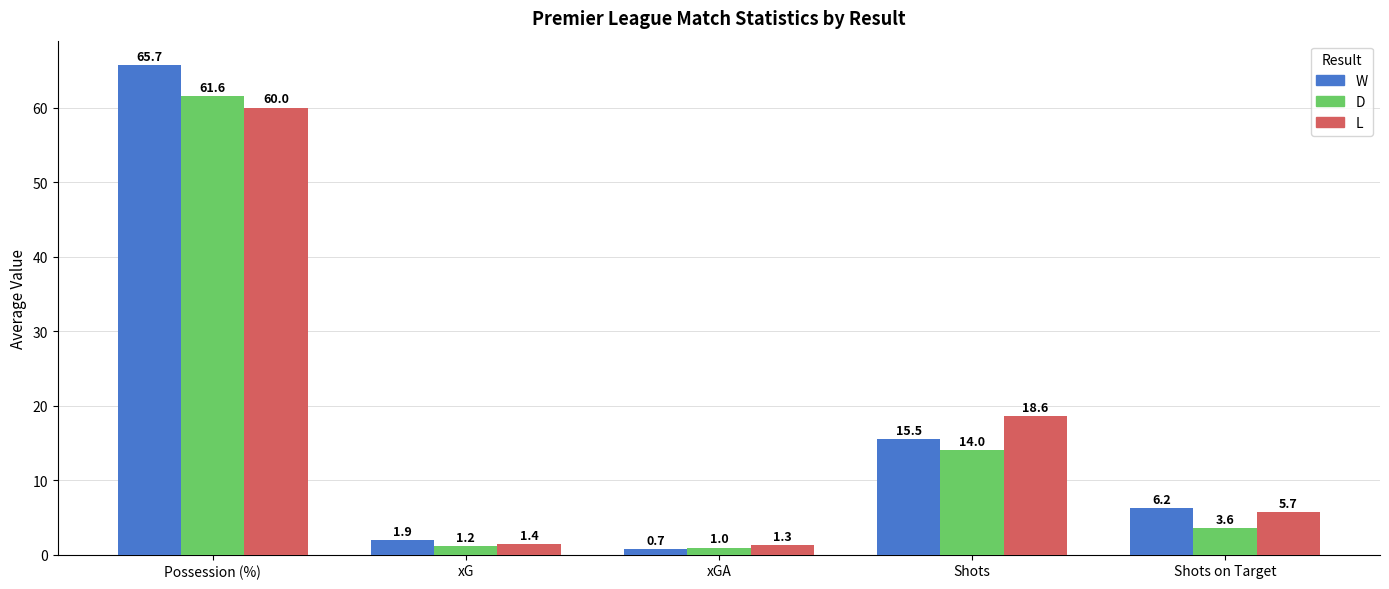

What is the value of the W bar at the 5th from the left?

6.2